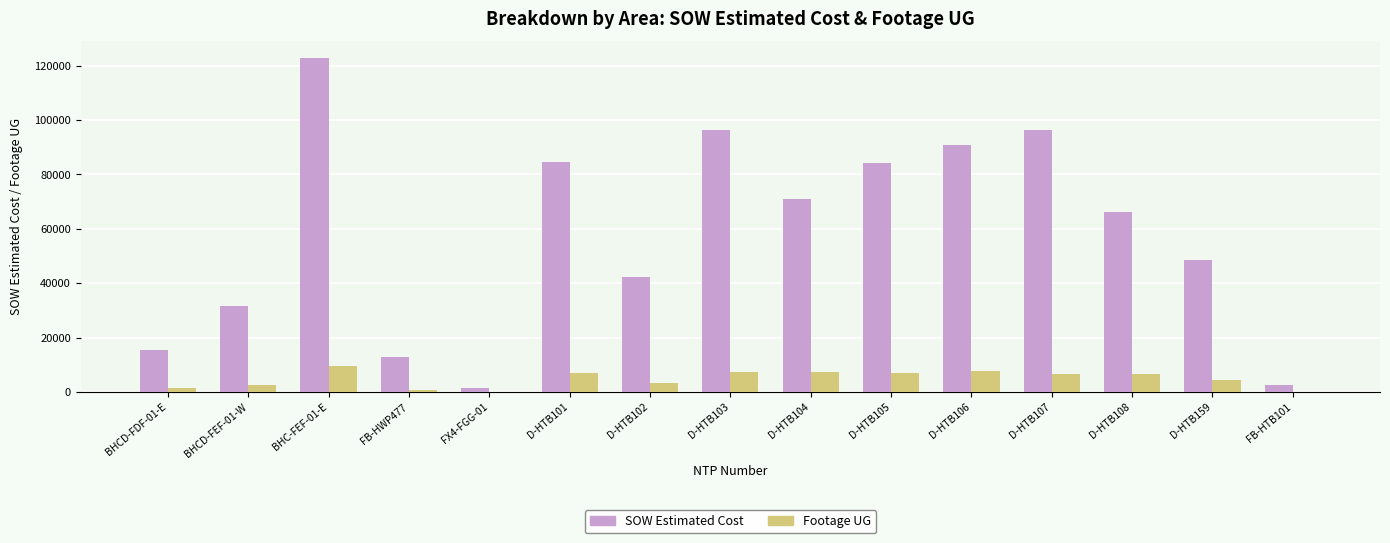

Where does the Footage UG series first go above 6455?

BHC-FEF-01-E